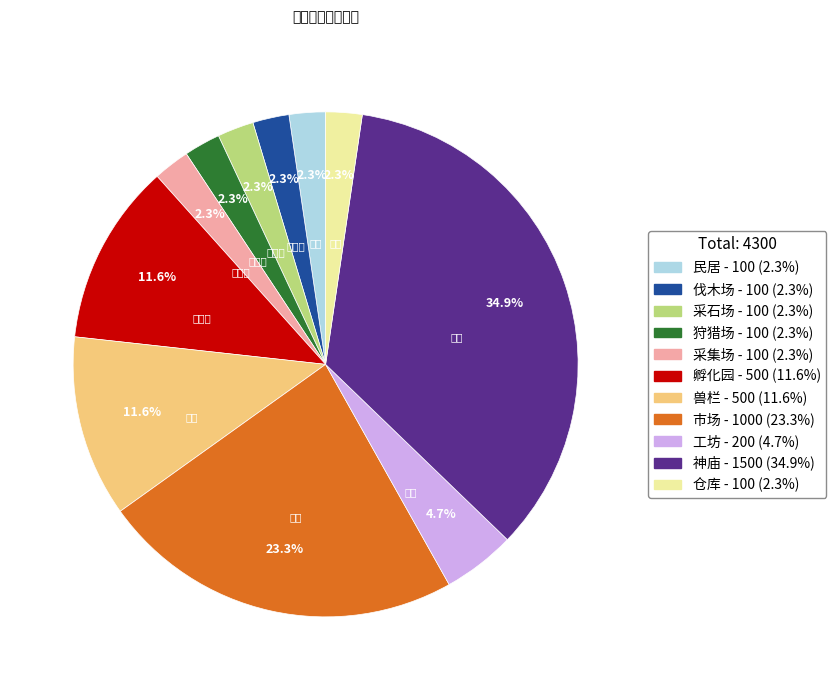

What is the largest slice in the pie chart?

神庙